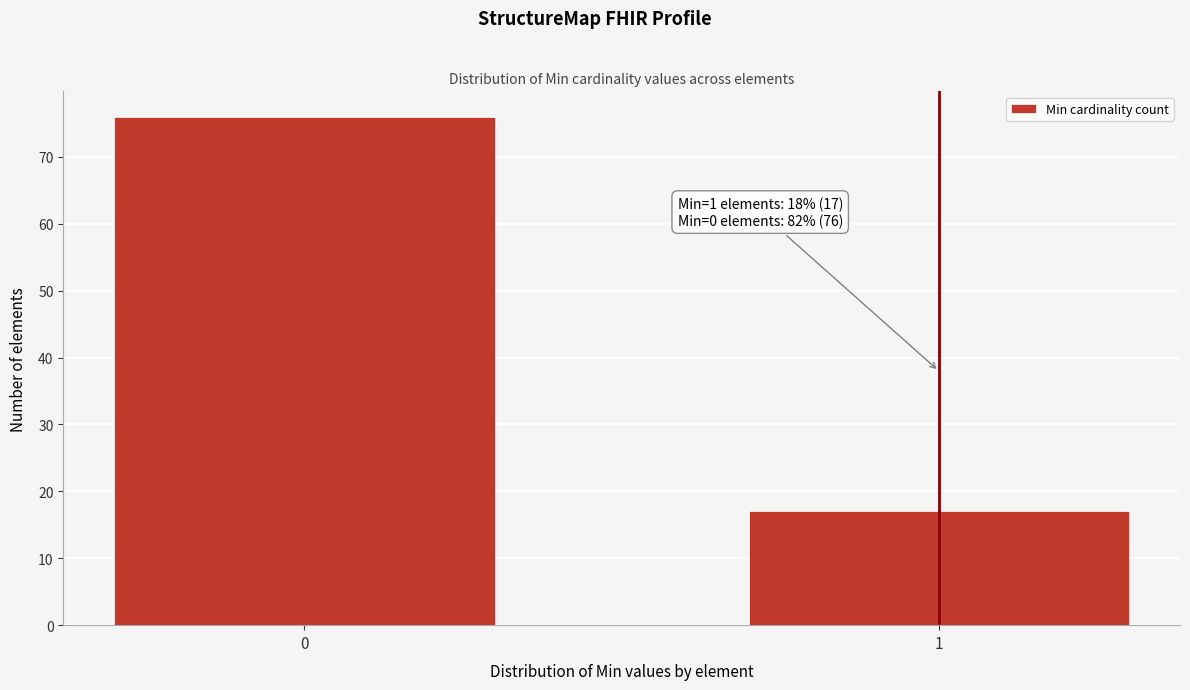

Reading right to left, extract all data points from this chart.

1=17	0=76